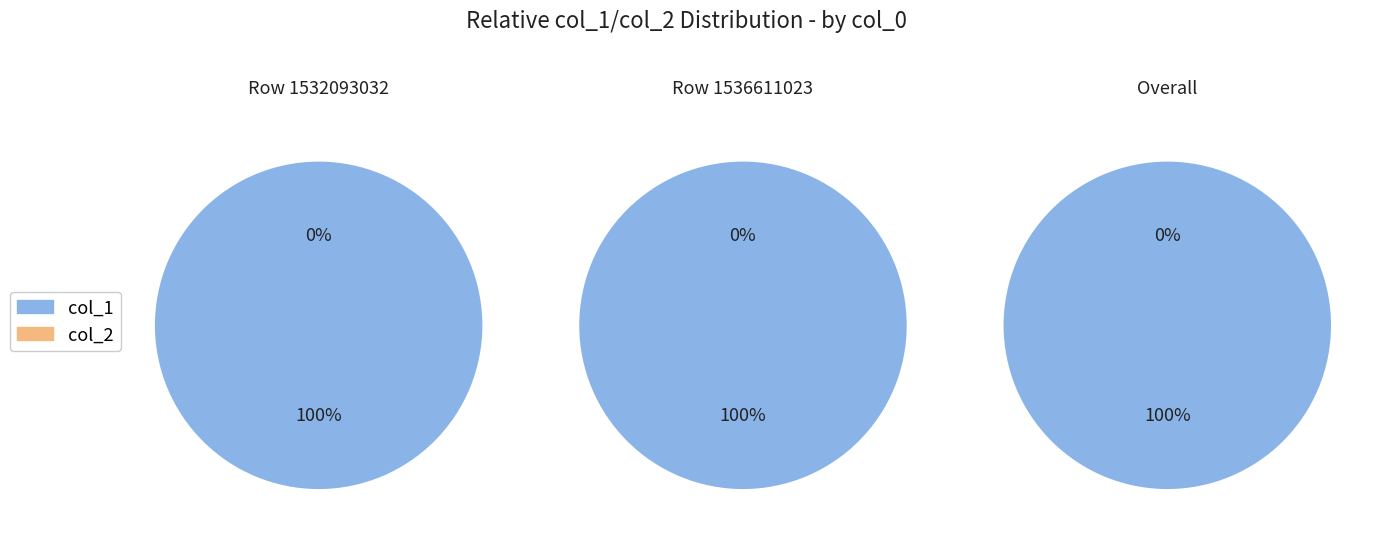

Between 1536611023 and 1532093032, which is larger?

1536611023